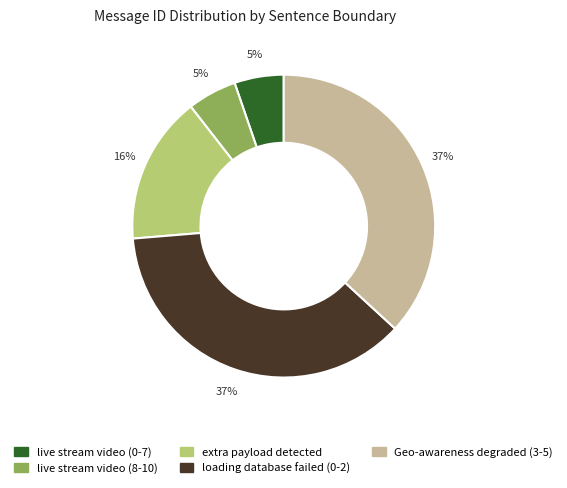

Count the number of slices in the pie.

5